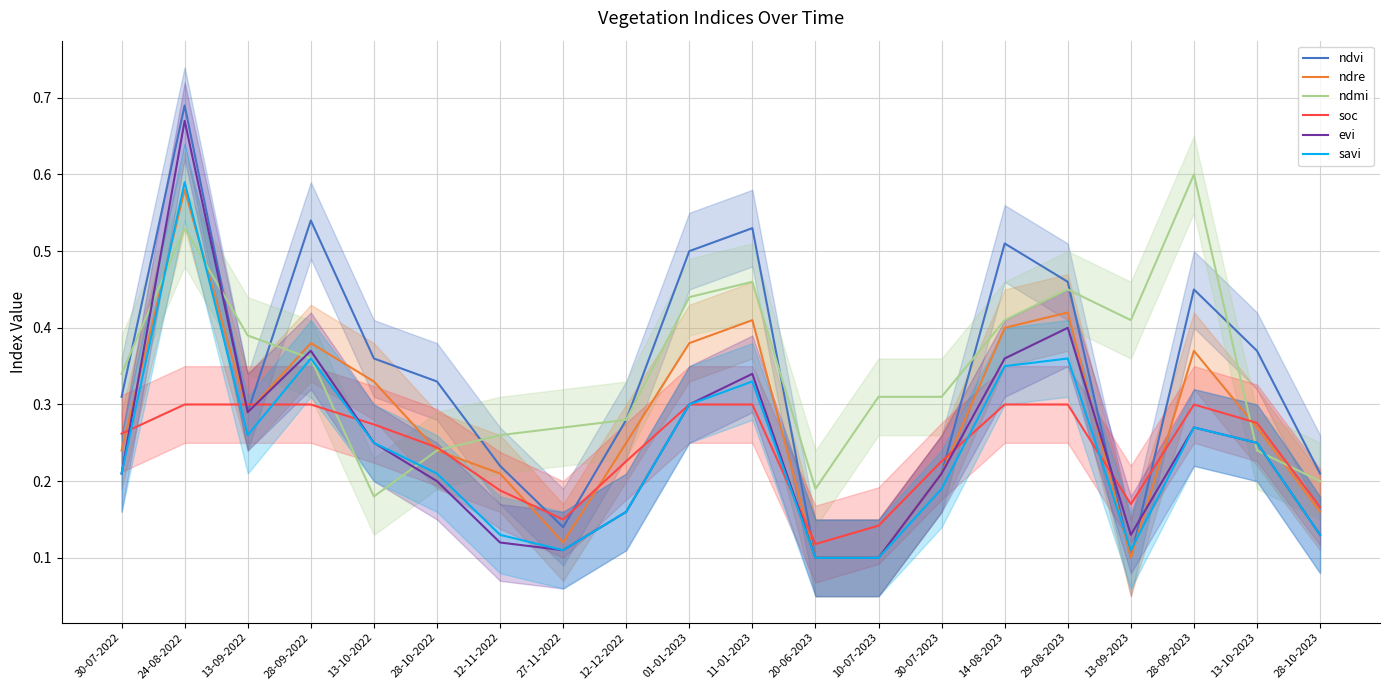

Is the value of ndvi at 28-10-2023 greater than the value of soc at 24-08-2022?

No